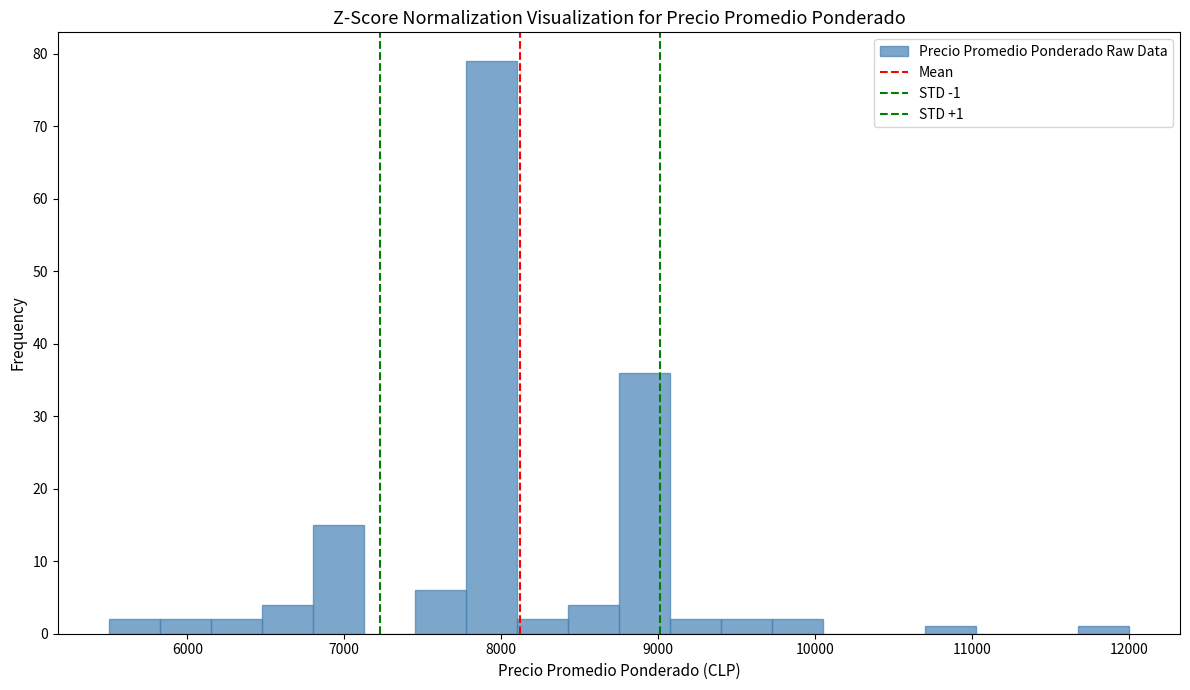

Read against the x-axis, roughly where is the centre of the tallest bar?

7900